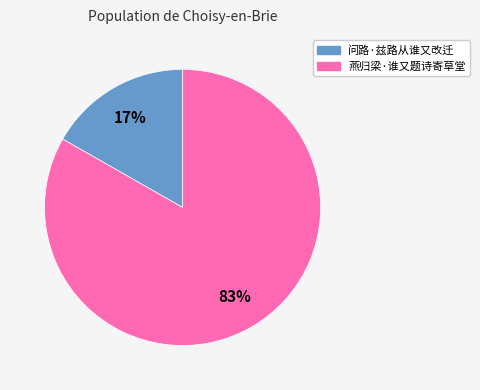

Between 燕归梁·谁又题诗寄草堂 and 问路·兹路从谁又改迁, which is larger?

燕归梁·谁又题诗寄草堂